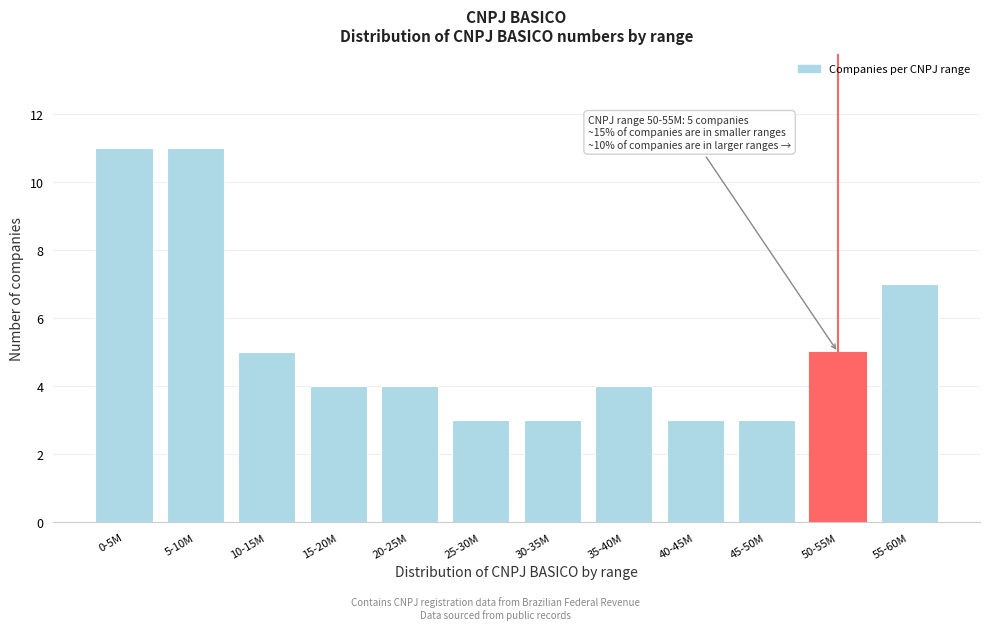

Reading left to right, what are all the values shown in this chart?

0-5M=11	5-10M=11	10-15M=5	15-20M=4	20-25M=4	25-30M=3	30-35M=3	35-40M=4	40-45M=3	45-50M=3	50-55M=5	55-60M=7